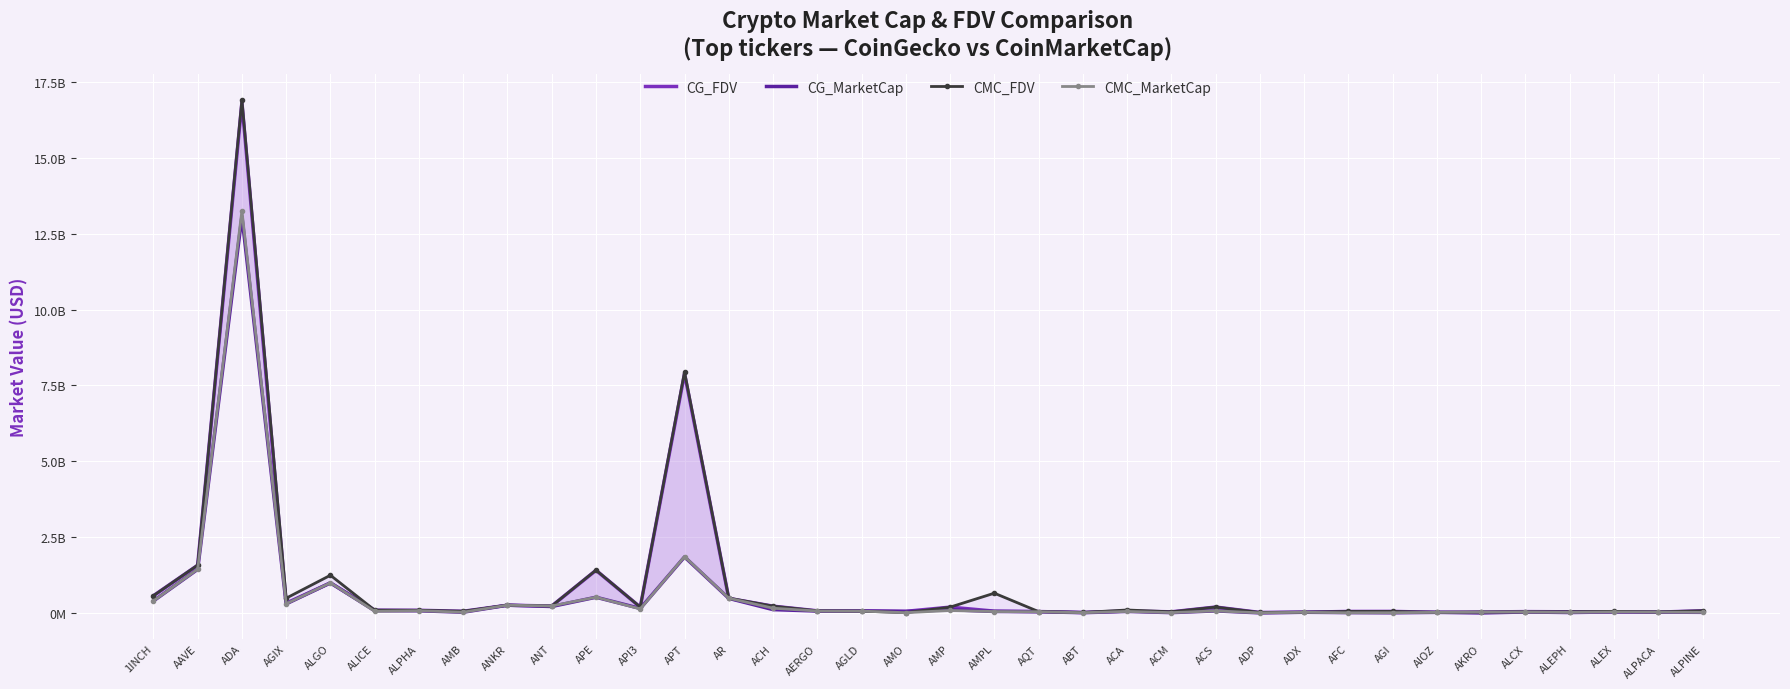

In CMC_FDV, how many points are lower than both neighbors (excluding endpoints)?

10